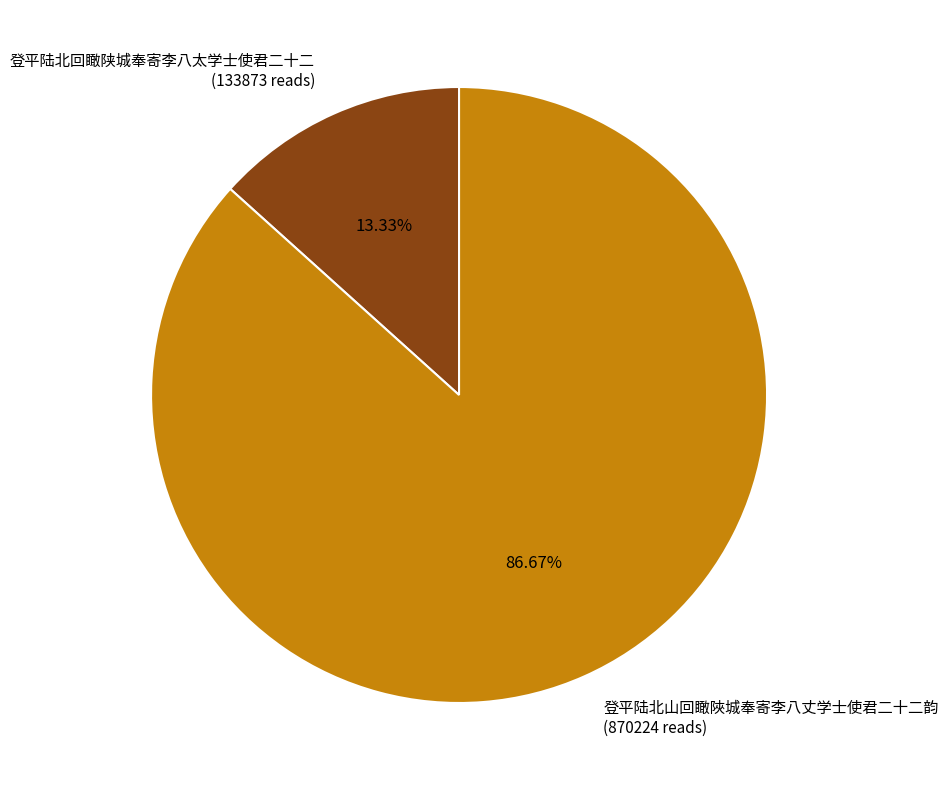

Is it true that 登平陆北山回瞰陜城奉寄李八丈学士使君二十二韵 is 87% of the pie?

True